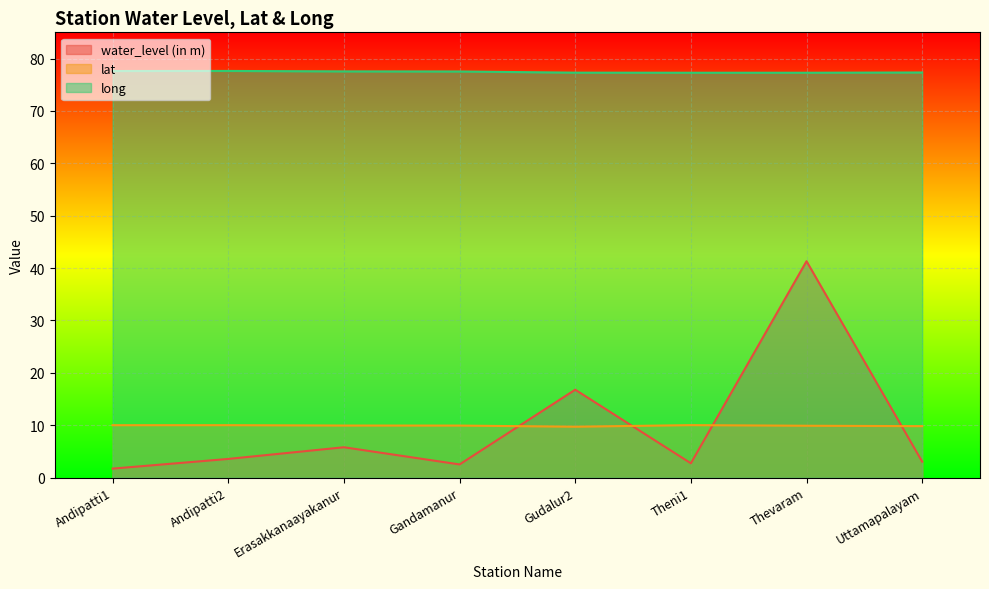

The value of long at Gandamanur is 23.1. True or false?

False